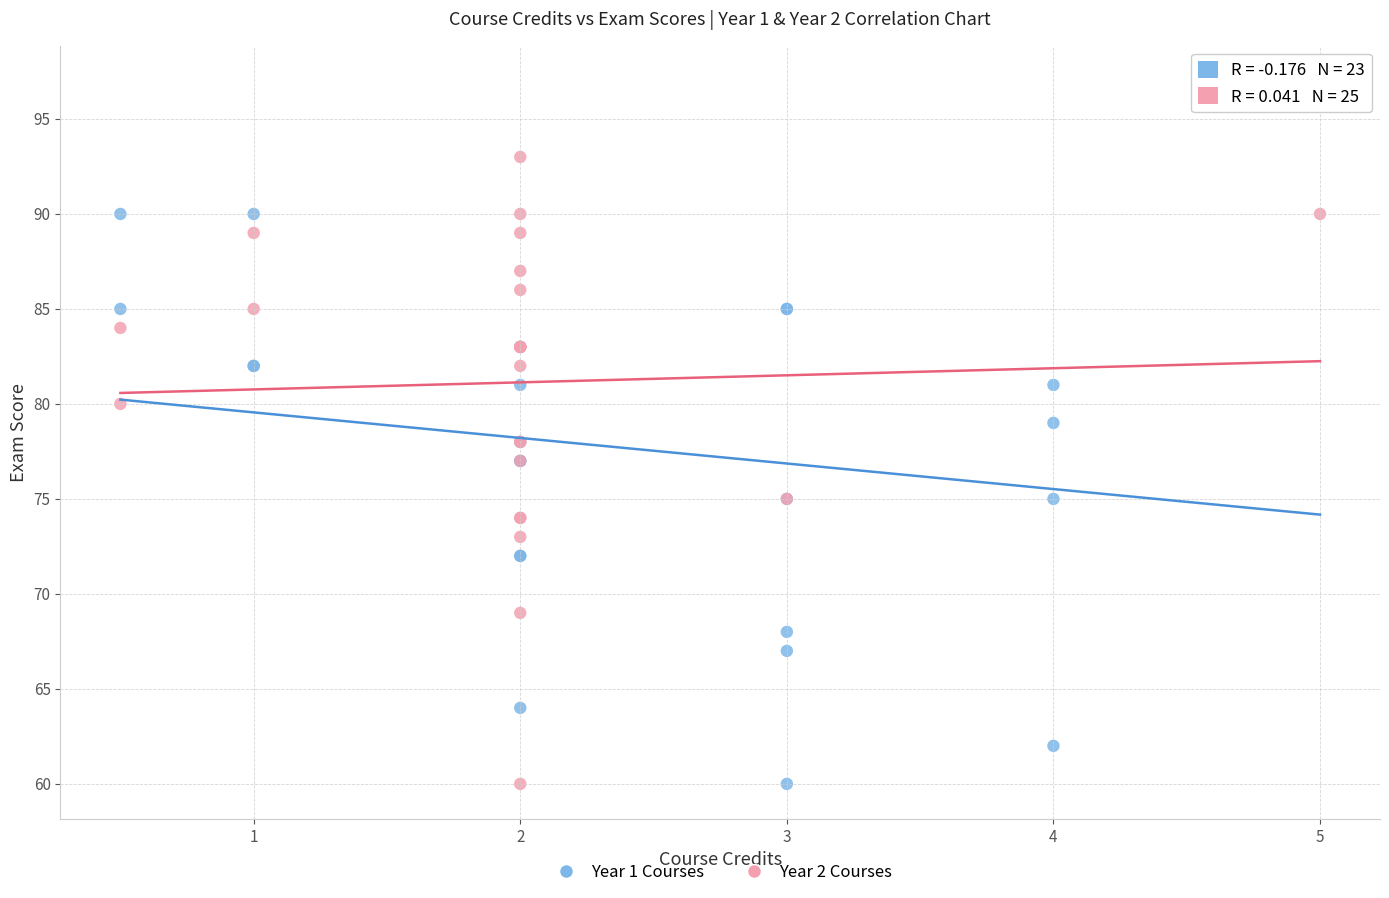

Which series contains the highest Y value?

Year 1 Courses